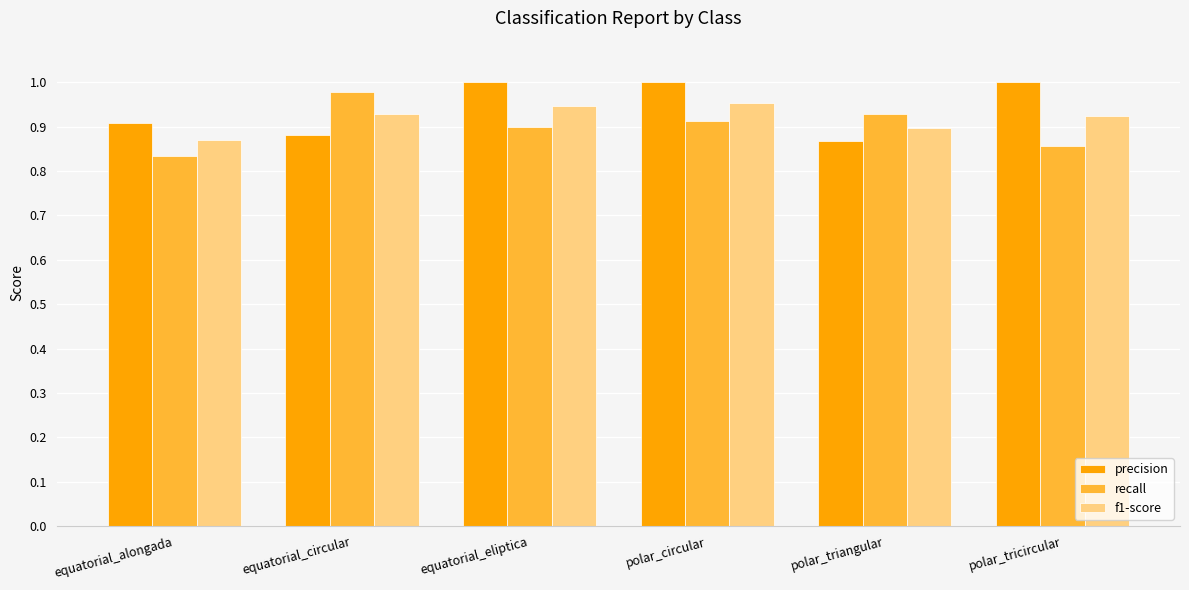

The value of f1-score at equatorial_eliptica is 0.9. True or false?

True